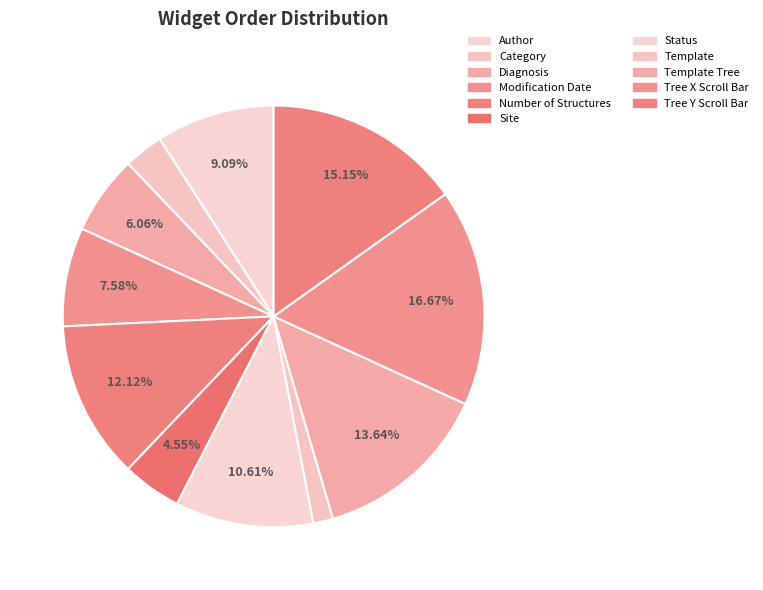

Which category has the smallest portion of the pie?

Template